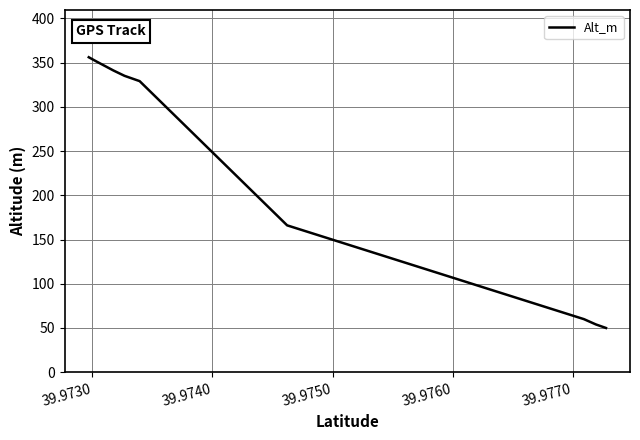

What is the smallest value displayed?

50